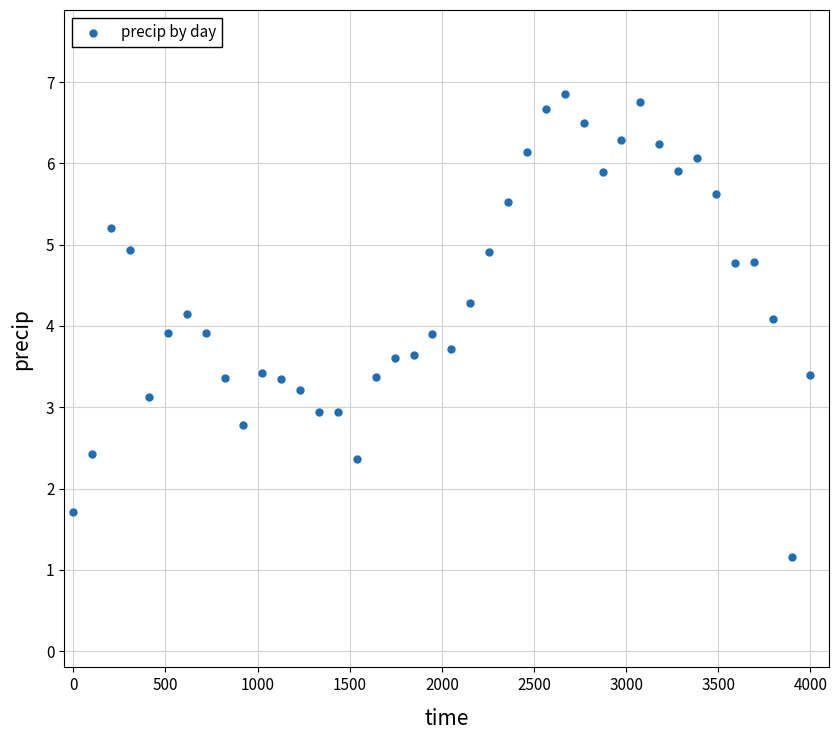

What is the range of X values (max minus min)?

4000.0